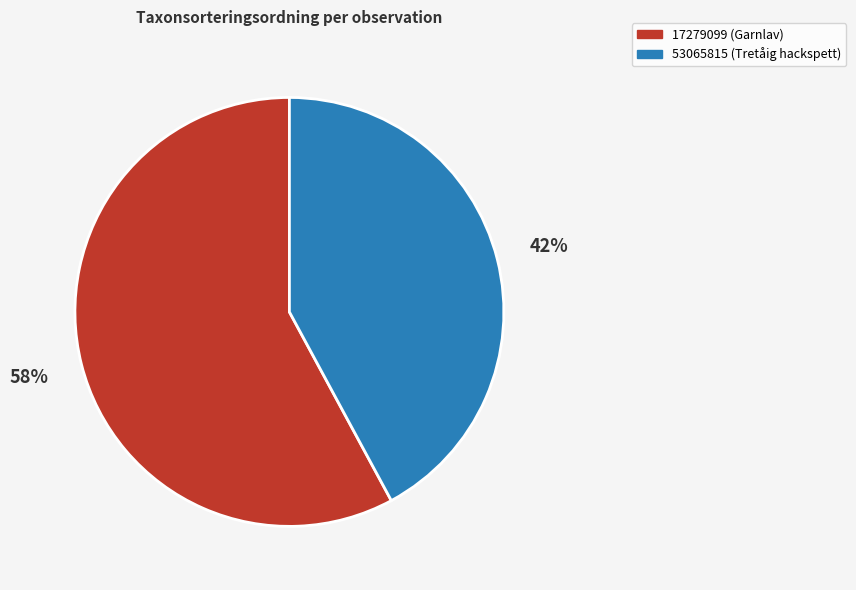

Is it true that 17279099 is 67% of the pie?

False